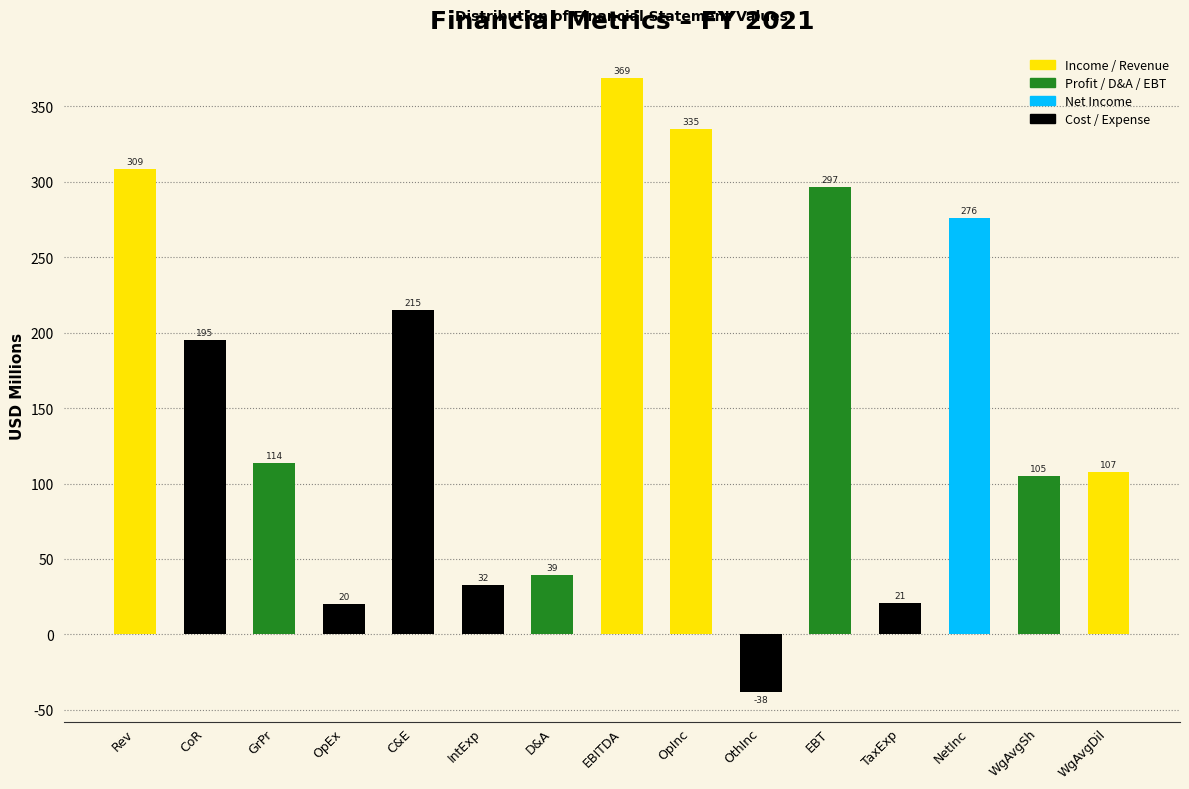

The chart shows a value of 334.9 at OpInc. True or false?

True